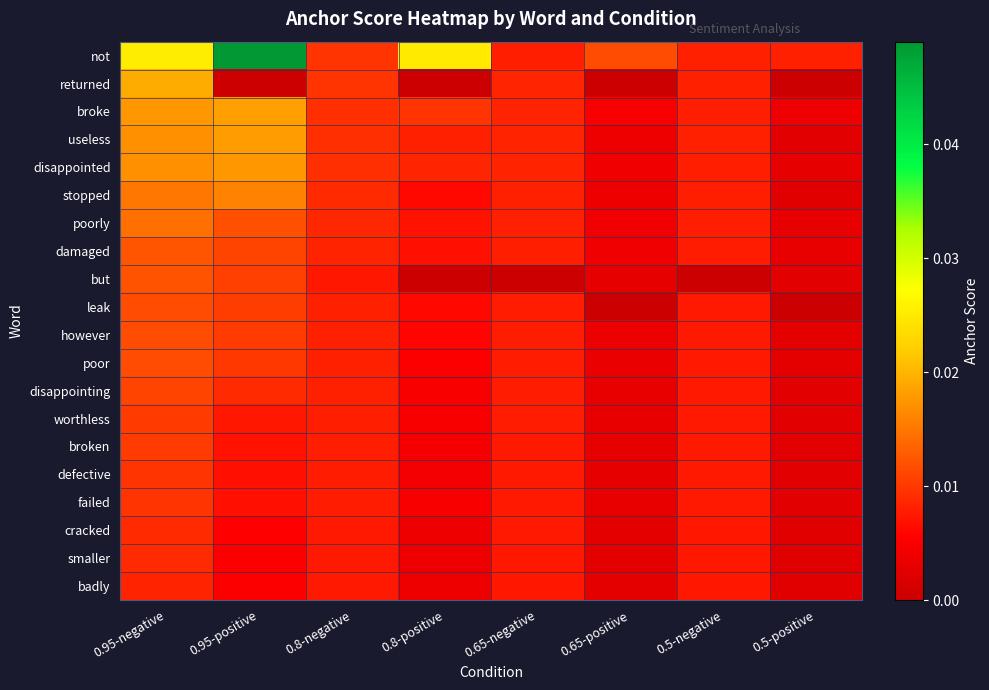

Which series has the largest total across all categories?

not